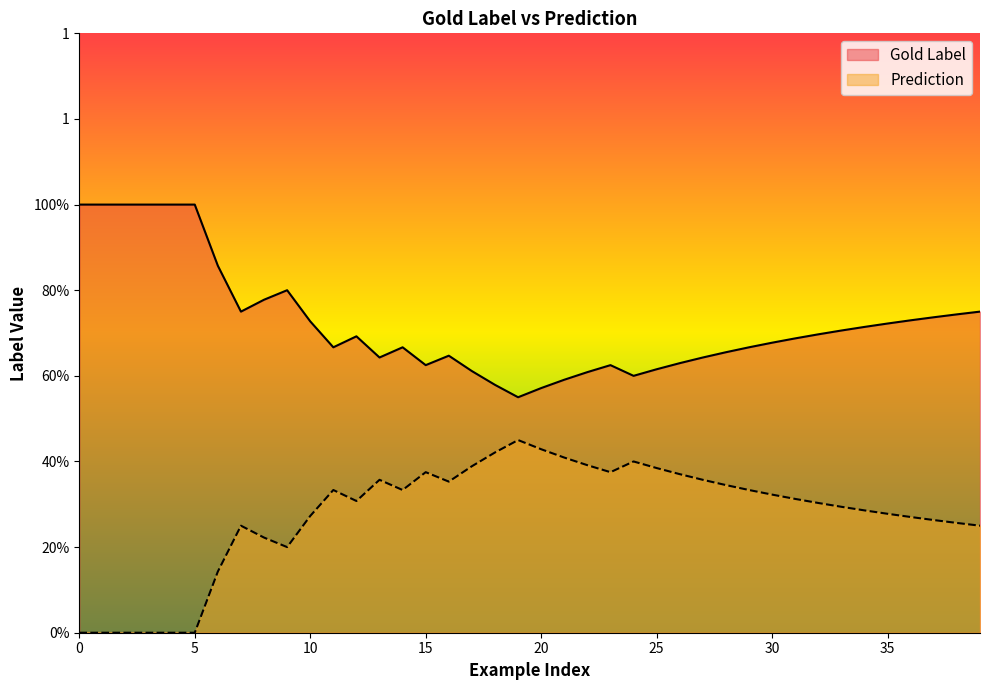

What is the sum of all Gold Label values?

30